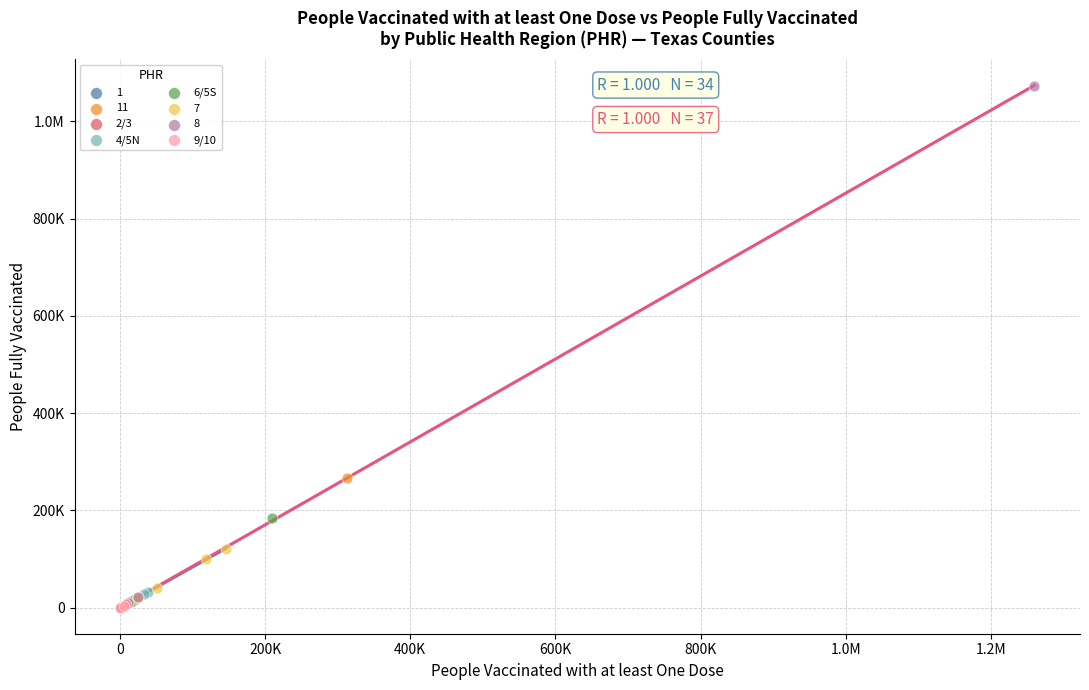

What are all the series names shown in the legend?

1, 11, 2/3, 4/5N, 6/5S, 7, 8, 9/10